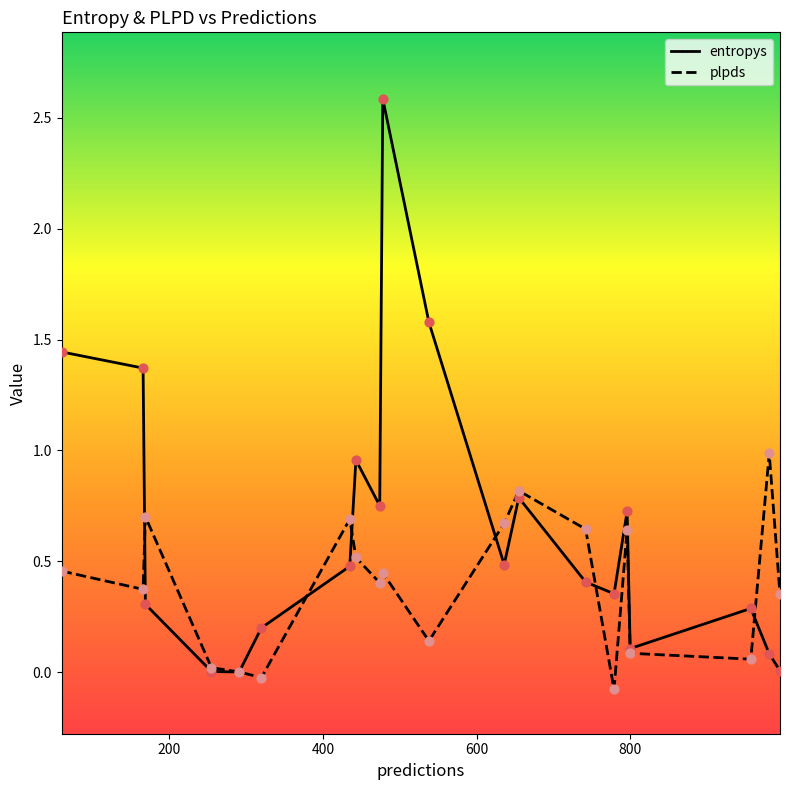

At how many categories does at least one series exceed 1?

4